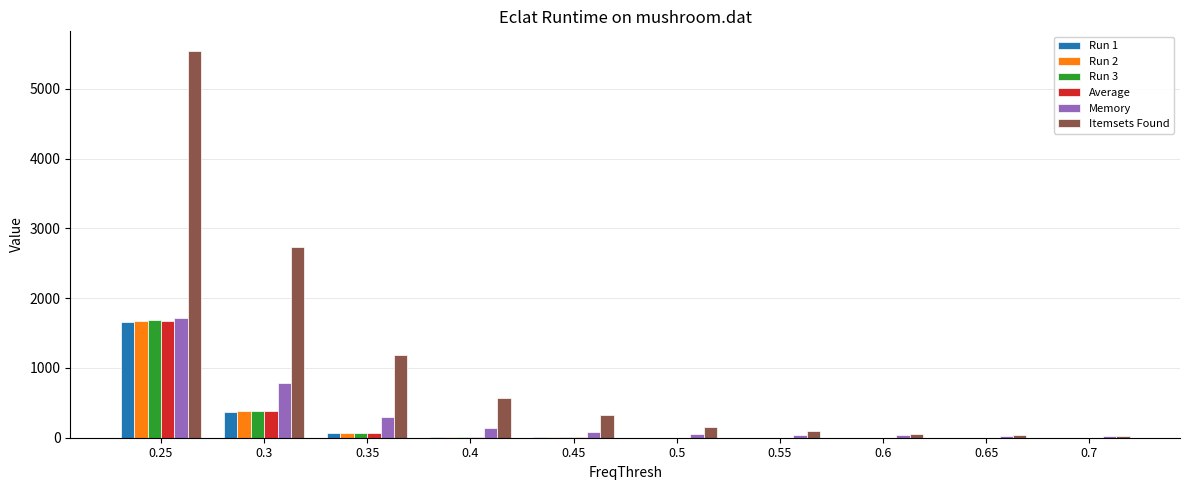

Are the bars grouped side by side (vs. stacked)?

Yes